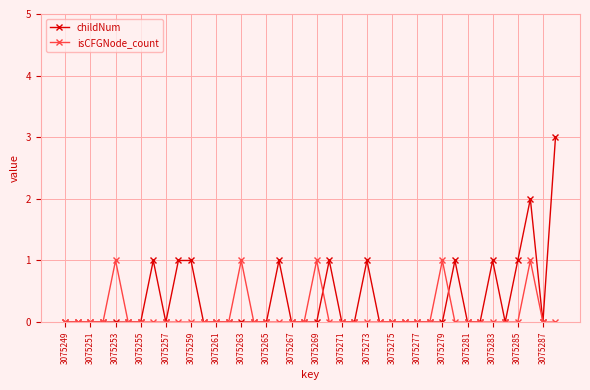

What is the sum of all isCFGNode_count values?

5